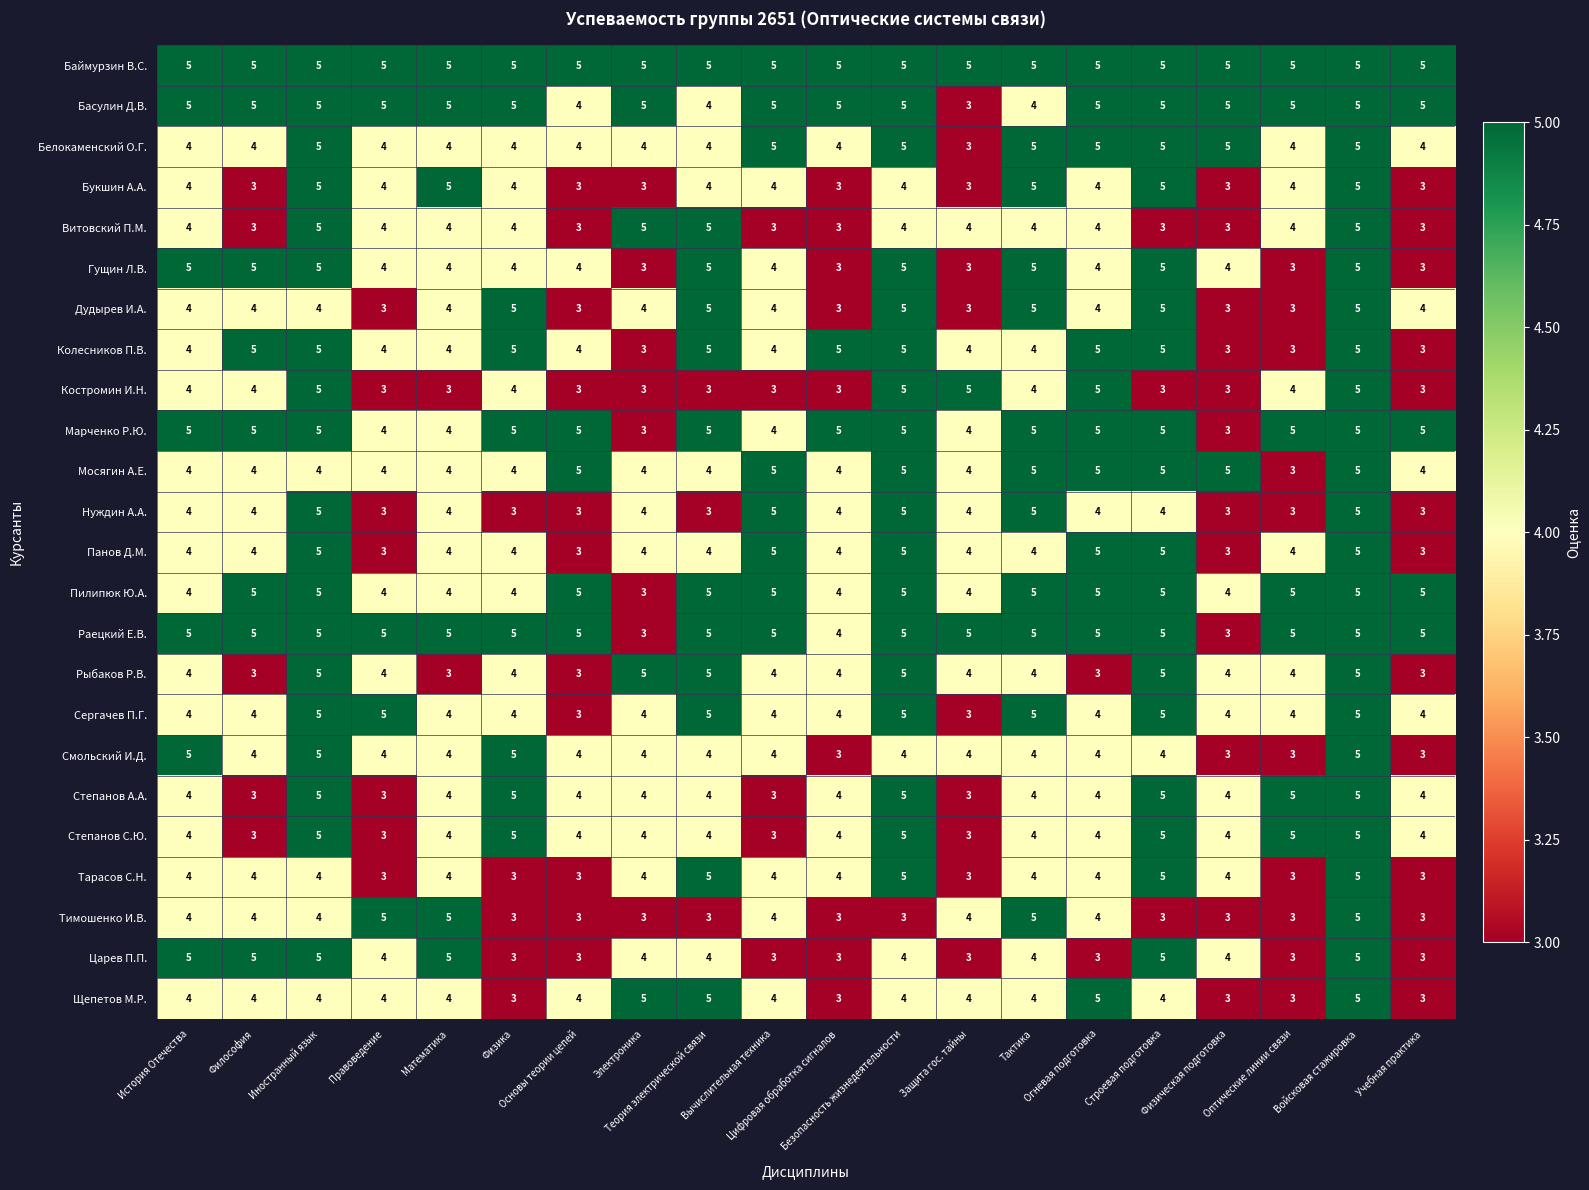

How many data points in Щепетов М.Р. are less than 4?

5